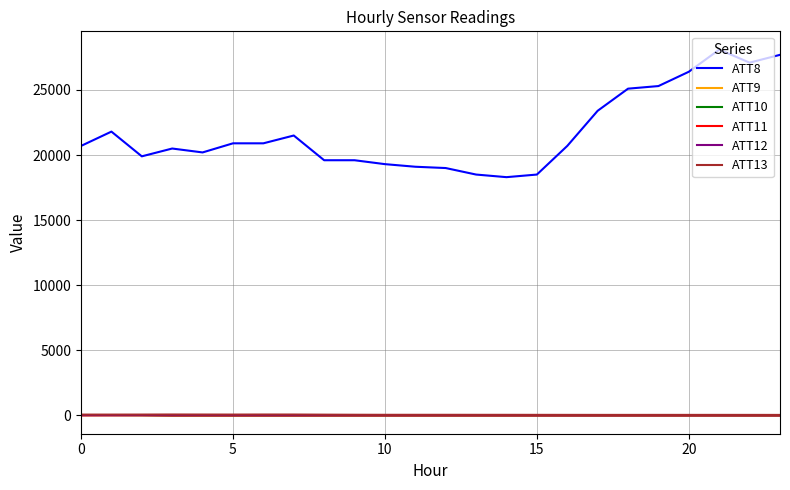

At how many categories does at least one series exceed 23791?

6